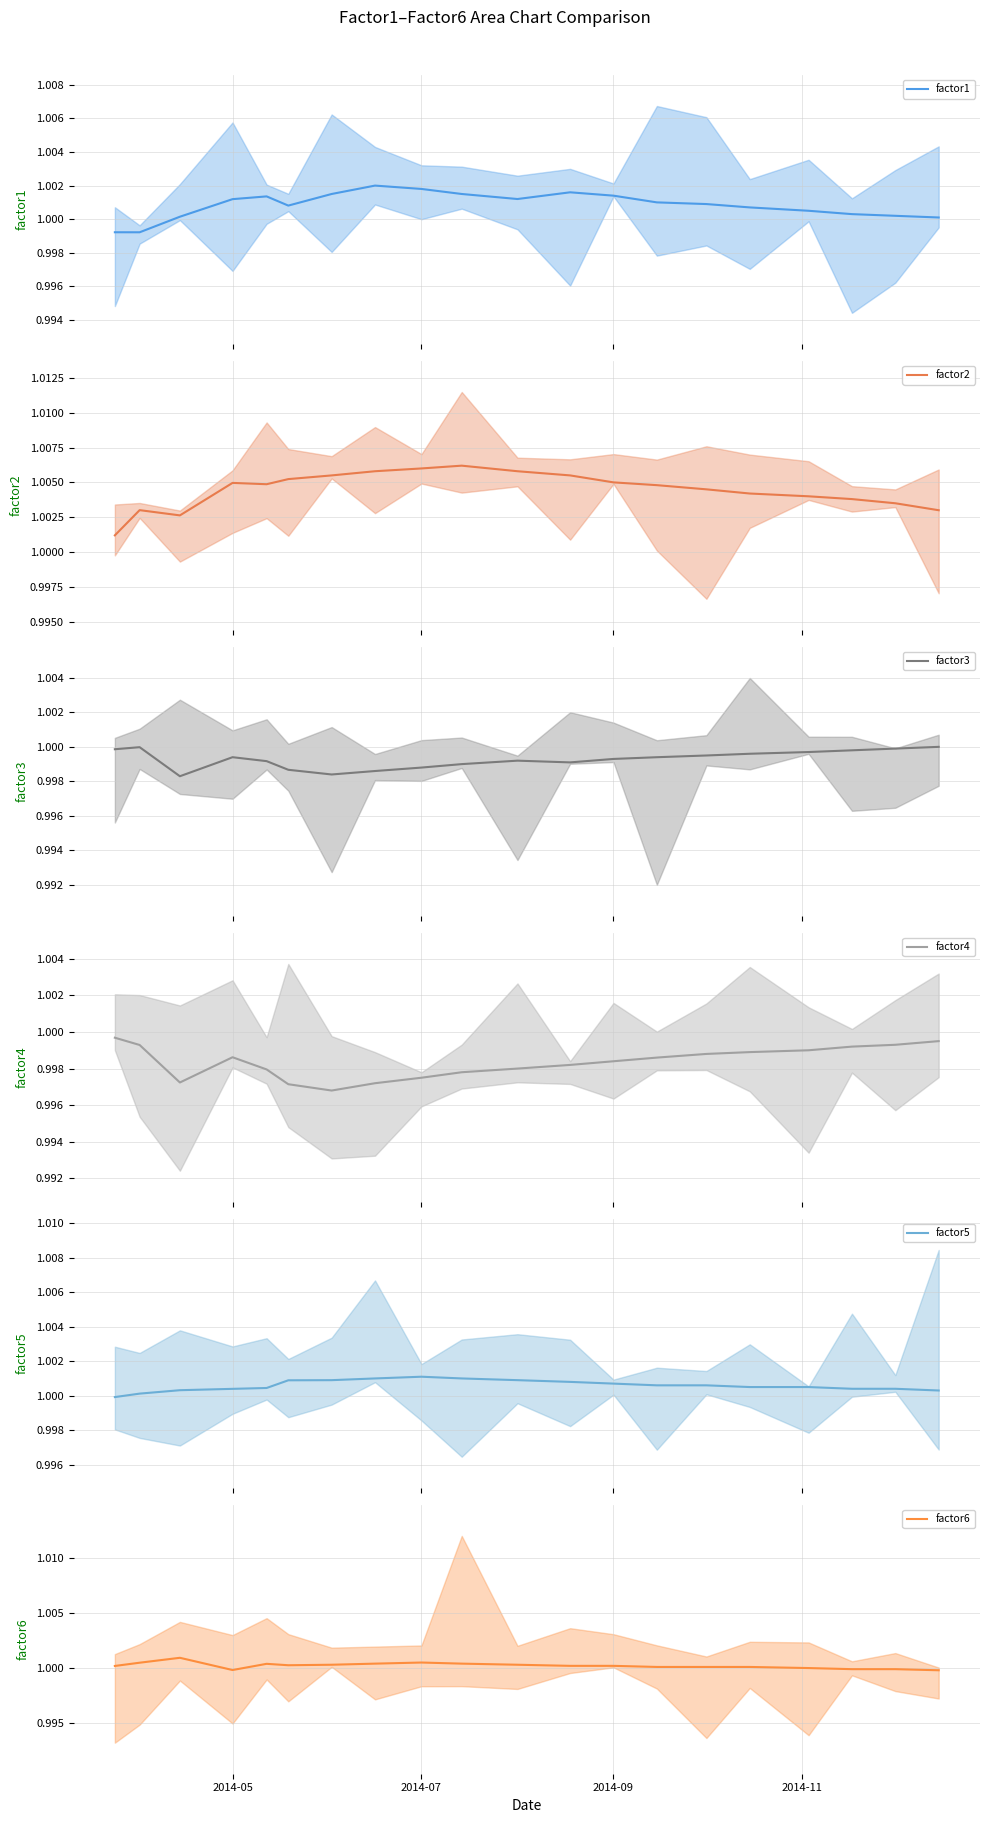

True or false: factor6 has a value of 0.2 at 2014-07.

False